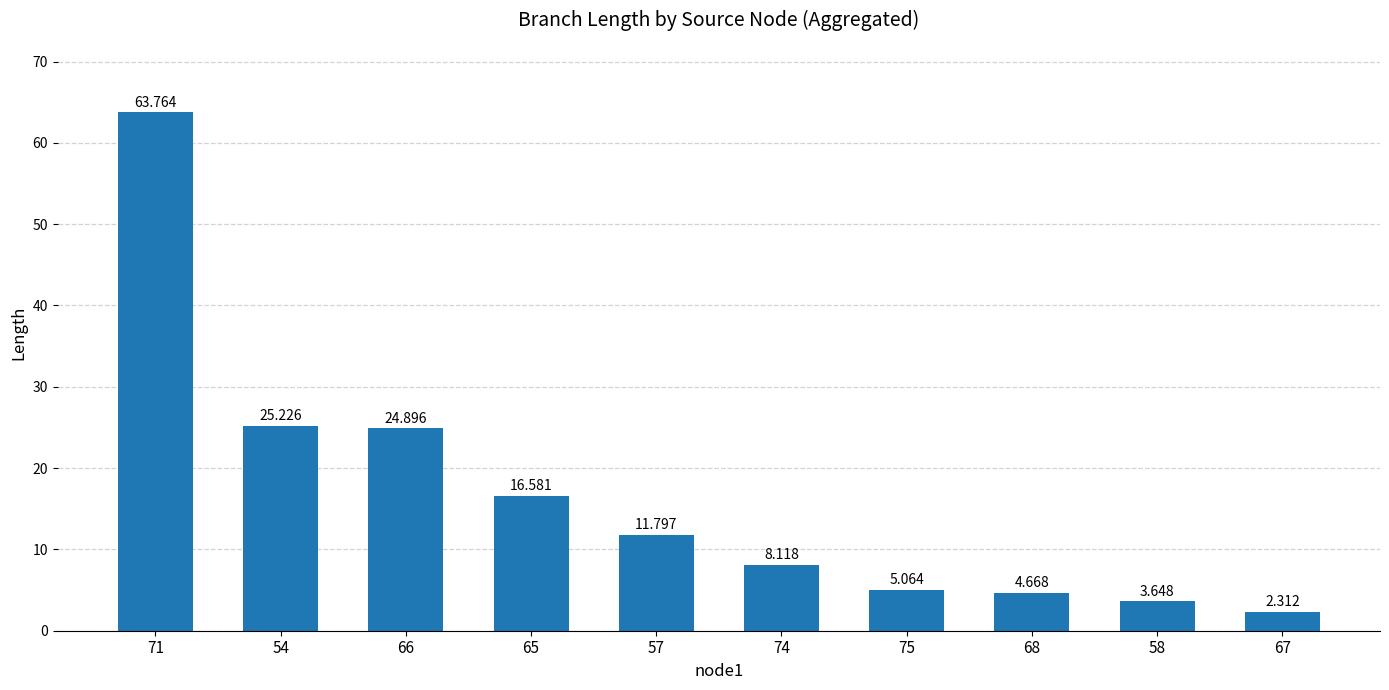

Is it true that the value at 65 is 7.0?

False